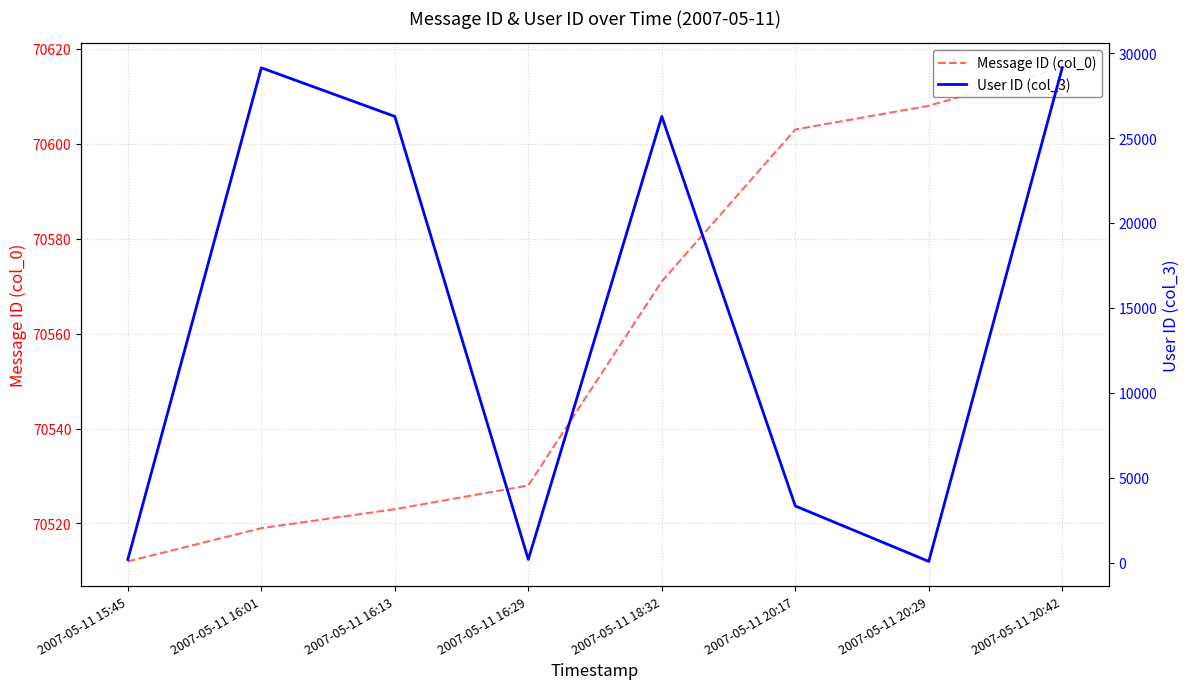

Is the value of User ID (col_3) at 2007-05-11 18:32 greater than the value of Message ID (col_0) at 2007-05-11 20:29?

No